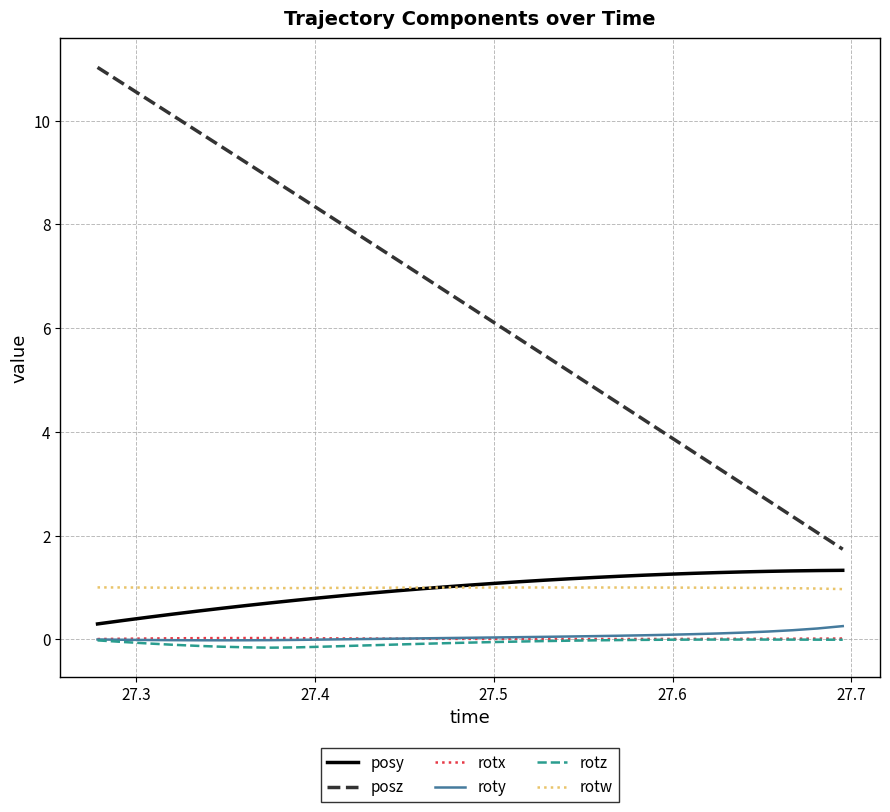

What is the maximum value shown in the chart?

11.0